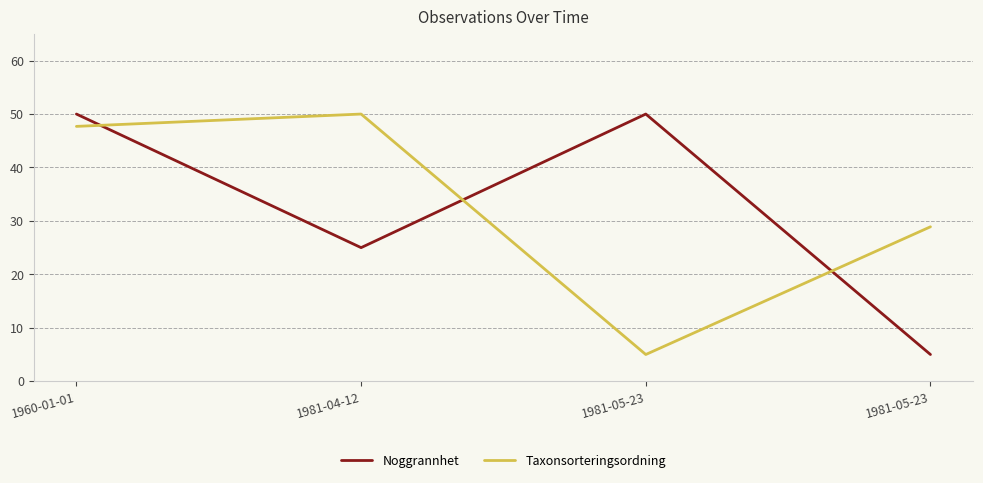

What is the sum of the Taxonsorteringsordning values at 1981-05-23 and 1960-01-01?

52.7